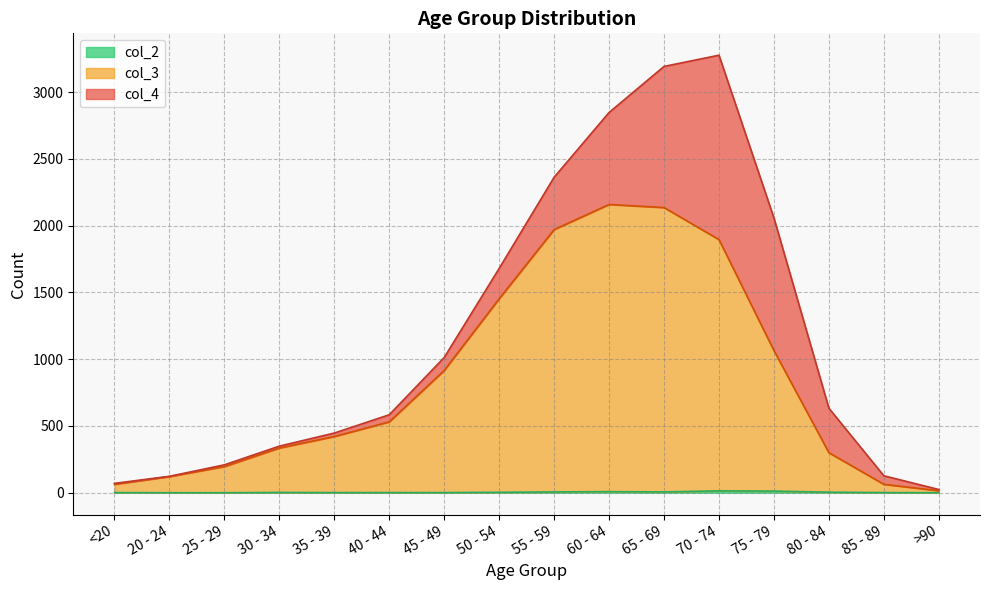

How many values in the col_3 series are below 531?

8